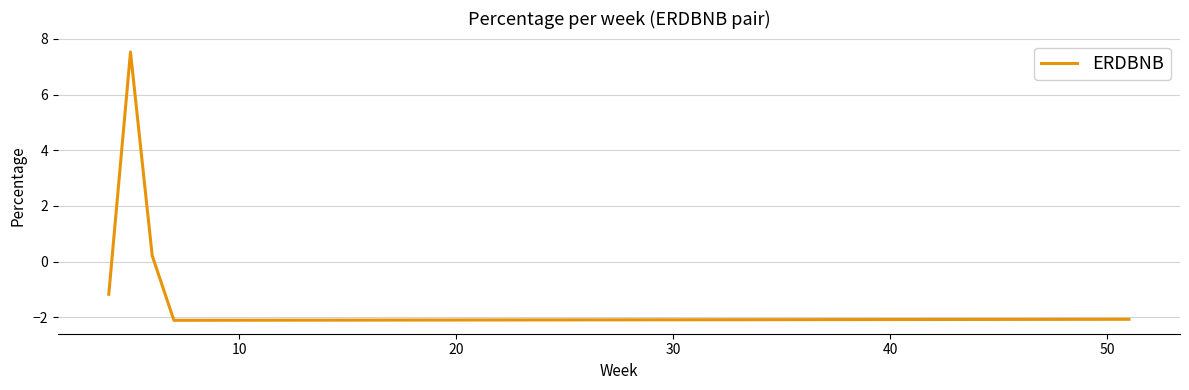

How many lines are shown in the chart?

1